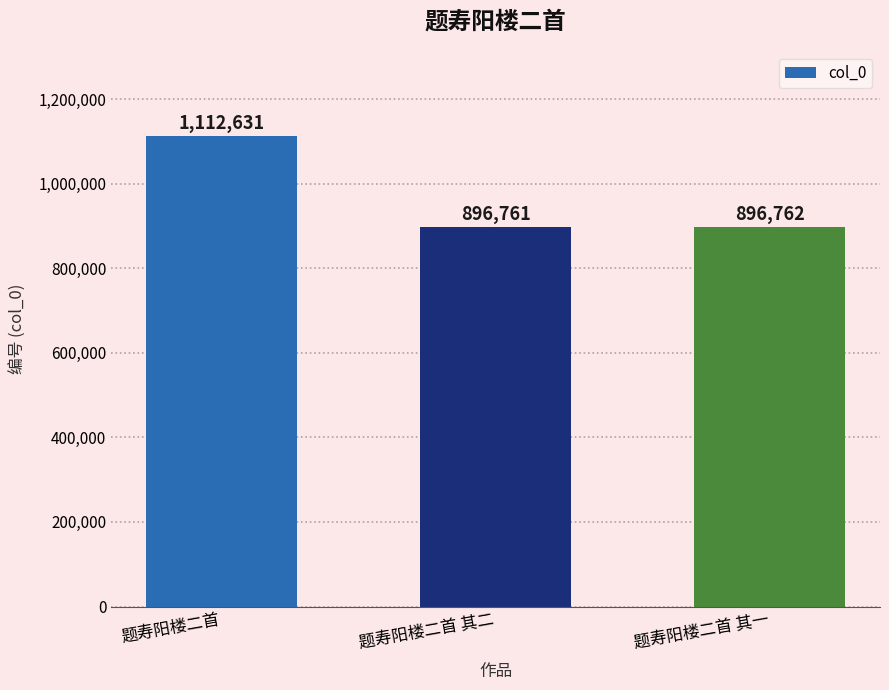

What is the value of the 1st bar from the left?

1112631